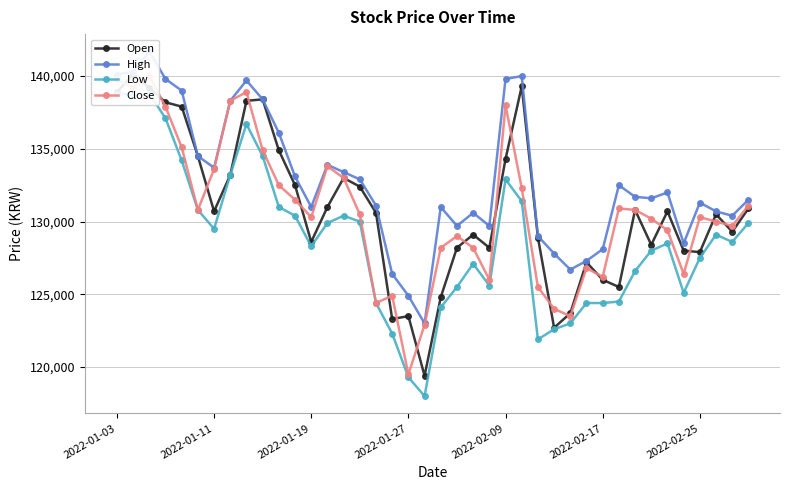

At 23, list the series in order from largest to smallest.

High, Open, Close, Low